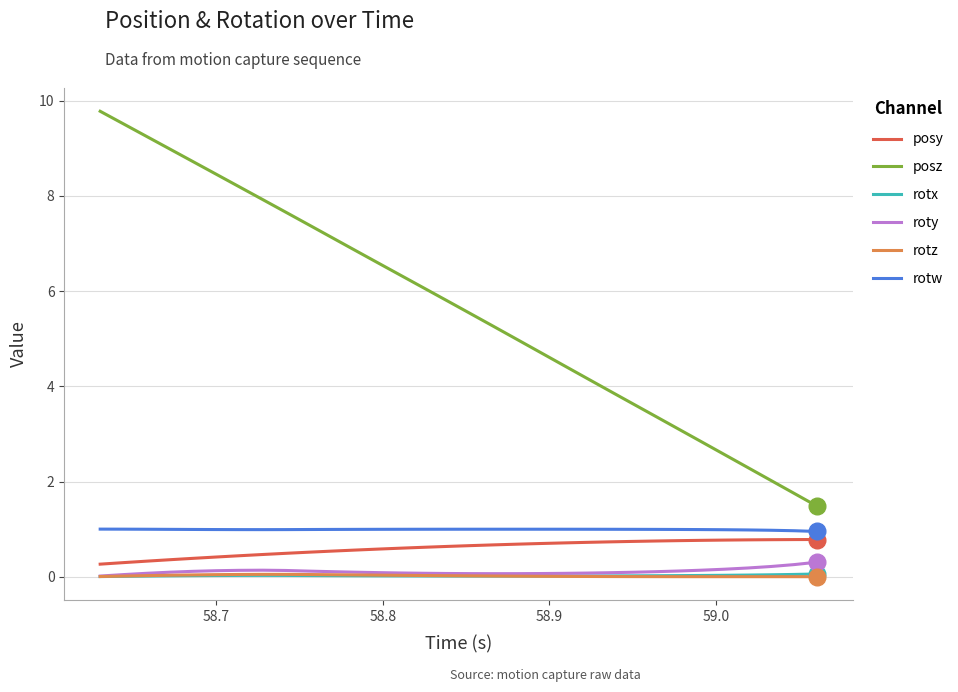

What is the average value of the rotw series?

1.0